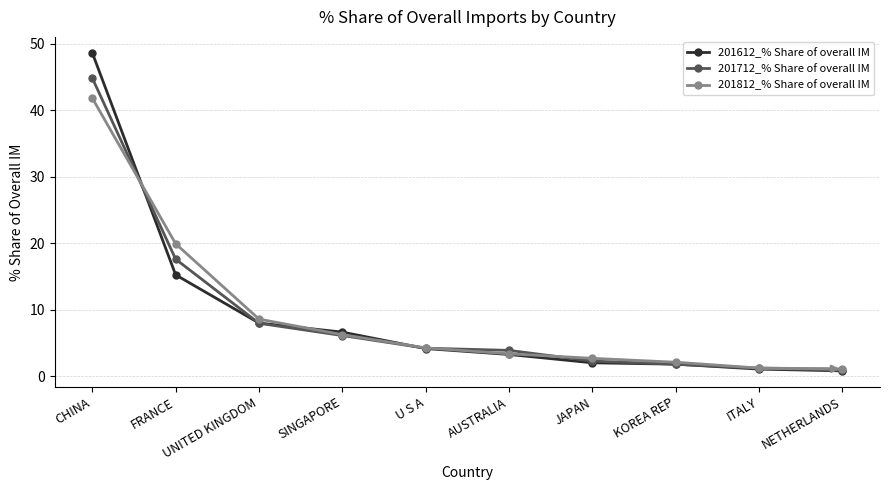

How many lines are shown in the chart?

3